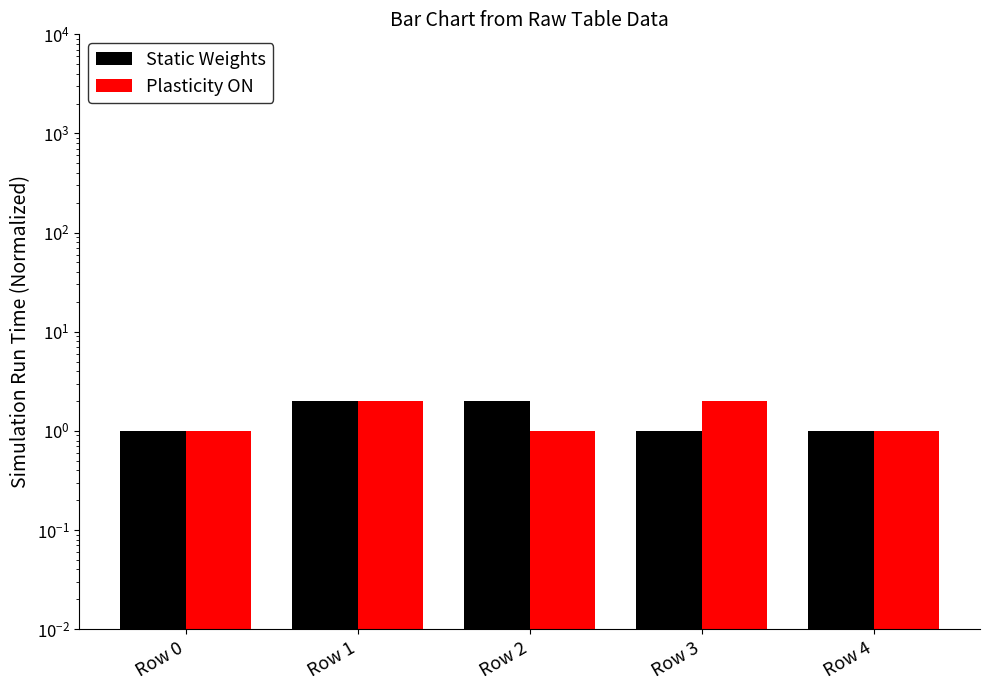

What are all the series names shown in the legend?

Static Weights, Plasticity ON